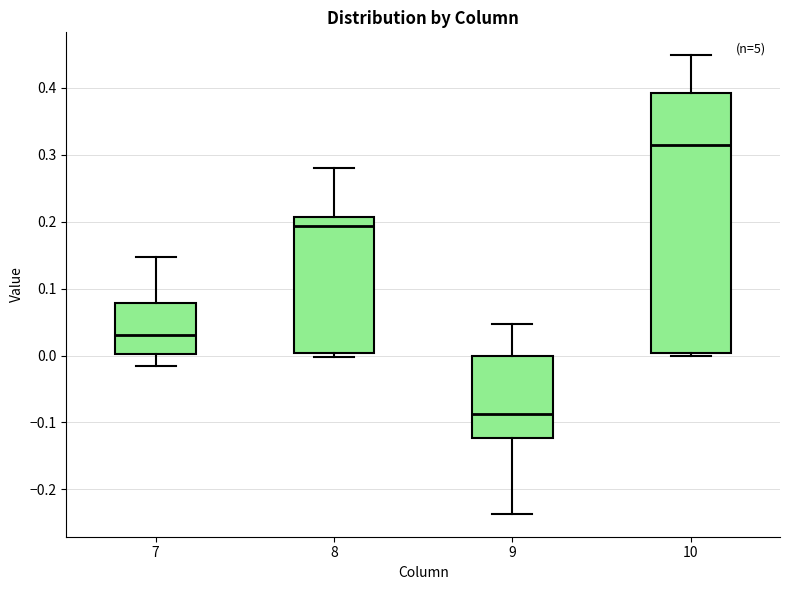

Where does the lower whisker of the box at x = 9 end on the y-axis? The values are not printed on the chart, so give them approximately, as read against the axis.

-0.24